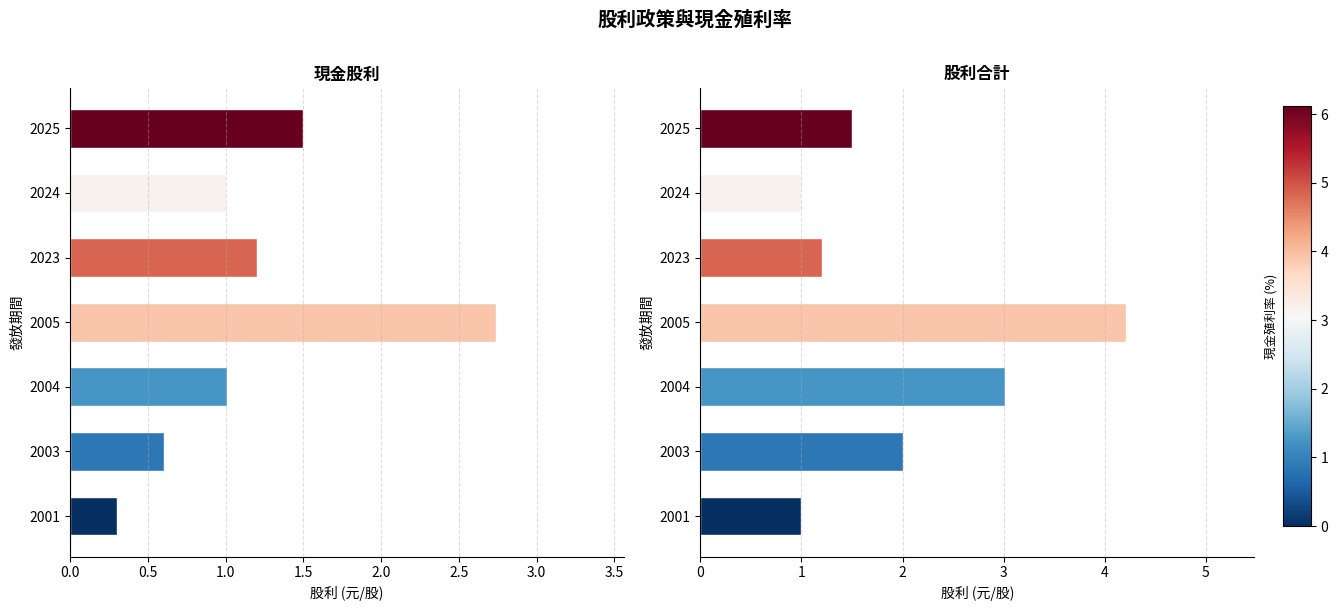

What is the maximum value for 股利合計?

4.2